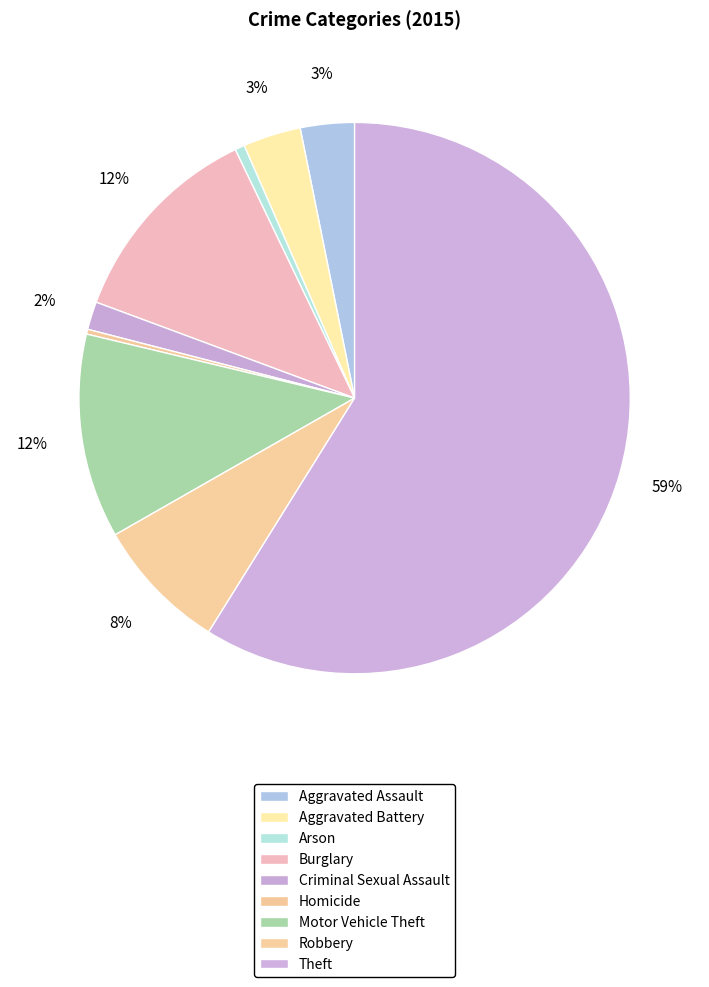

What is the change in value from Aggravated Battery to Burglary?

+156